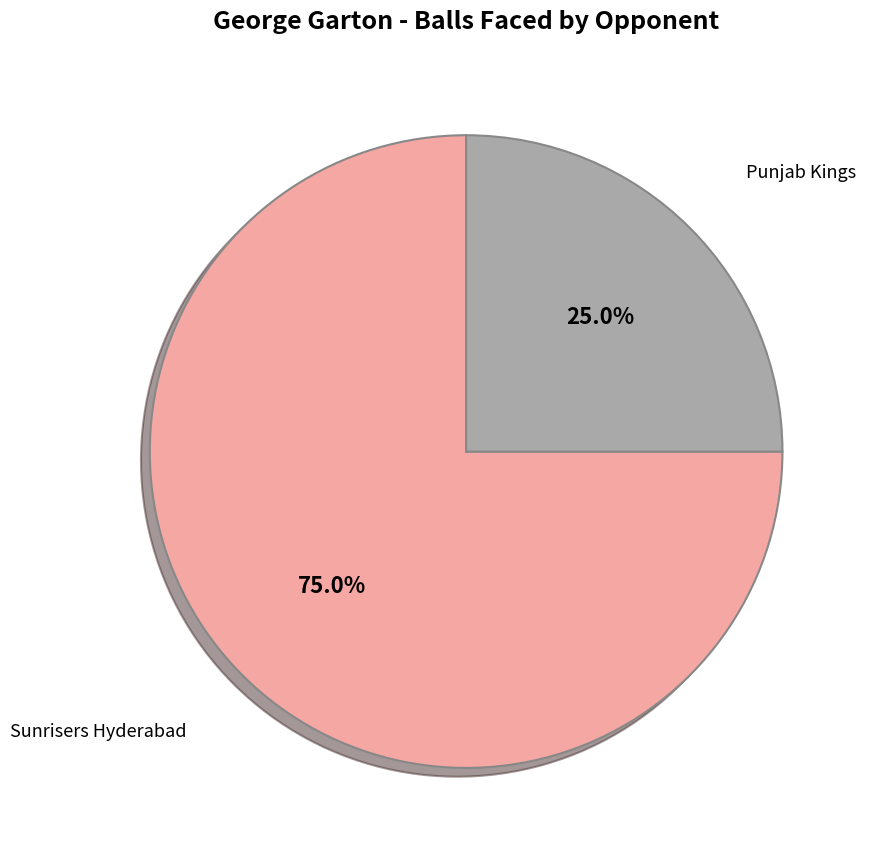

Does any single category account for the majority?

Yes